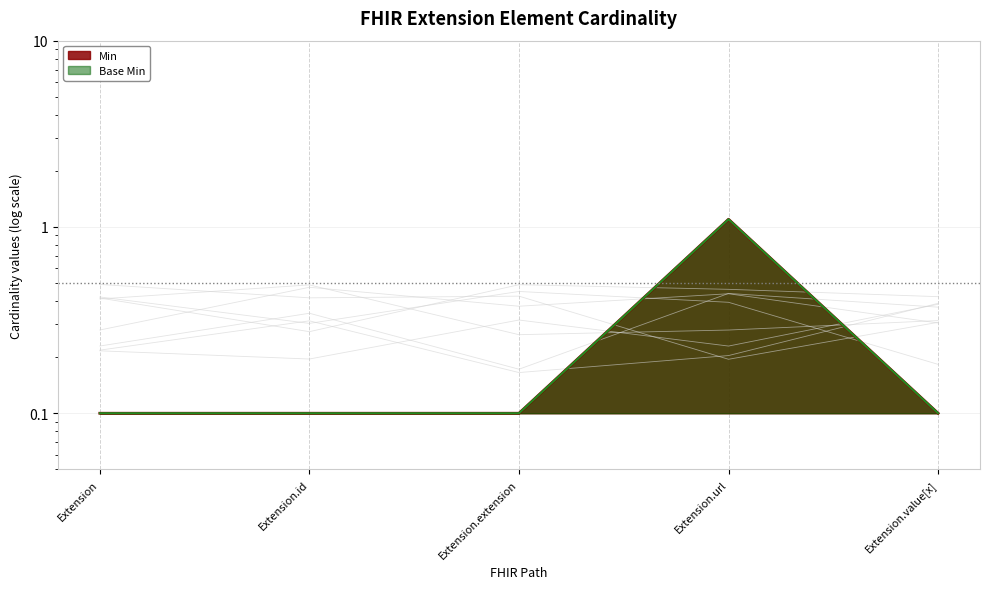

True or false: Base Min and Min intersect in this chart.

False